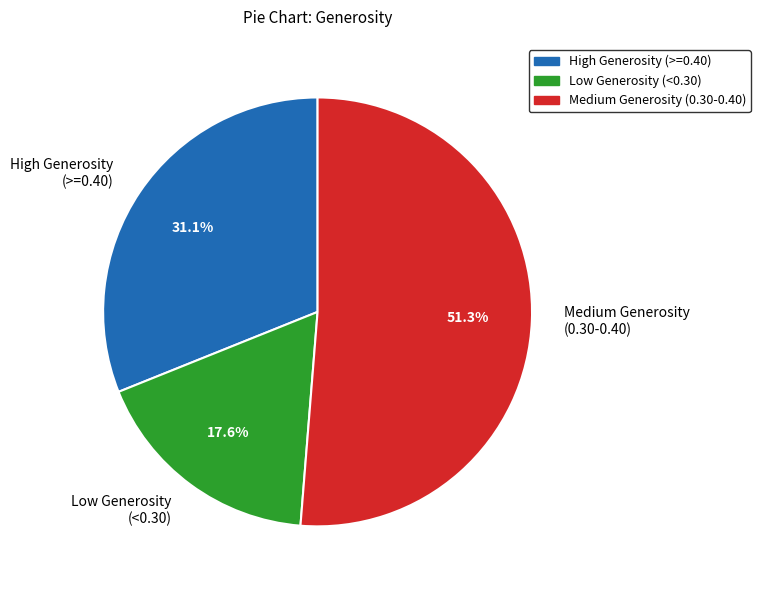

Rank the categories by value from highest to lowest.

Medium Generosity (0.30-0.40), High Generosity (>=0.40), Low Generosity (<0.30)